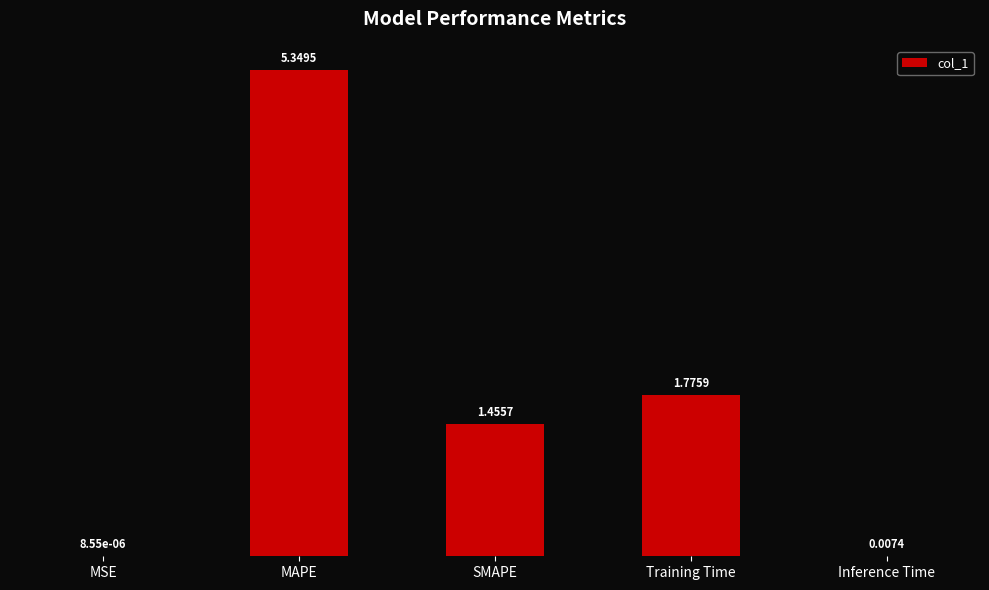

What is the sum of all values?

8.6